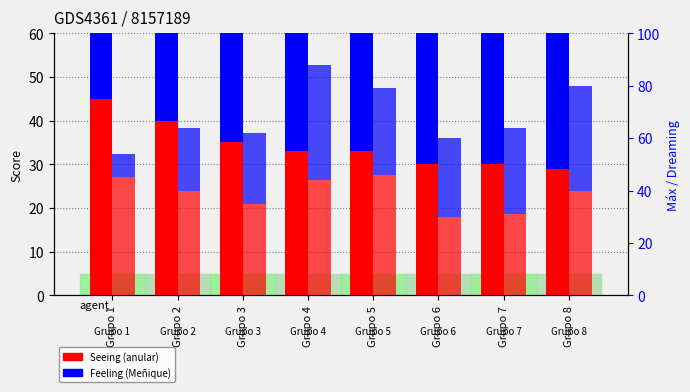

What is the value of the Feeling (Meñique) bar at the 7th from the left?

31